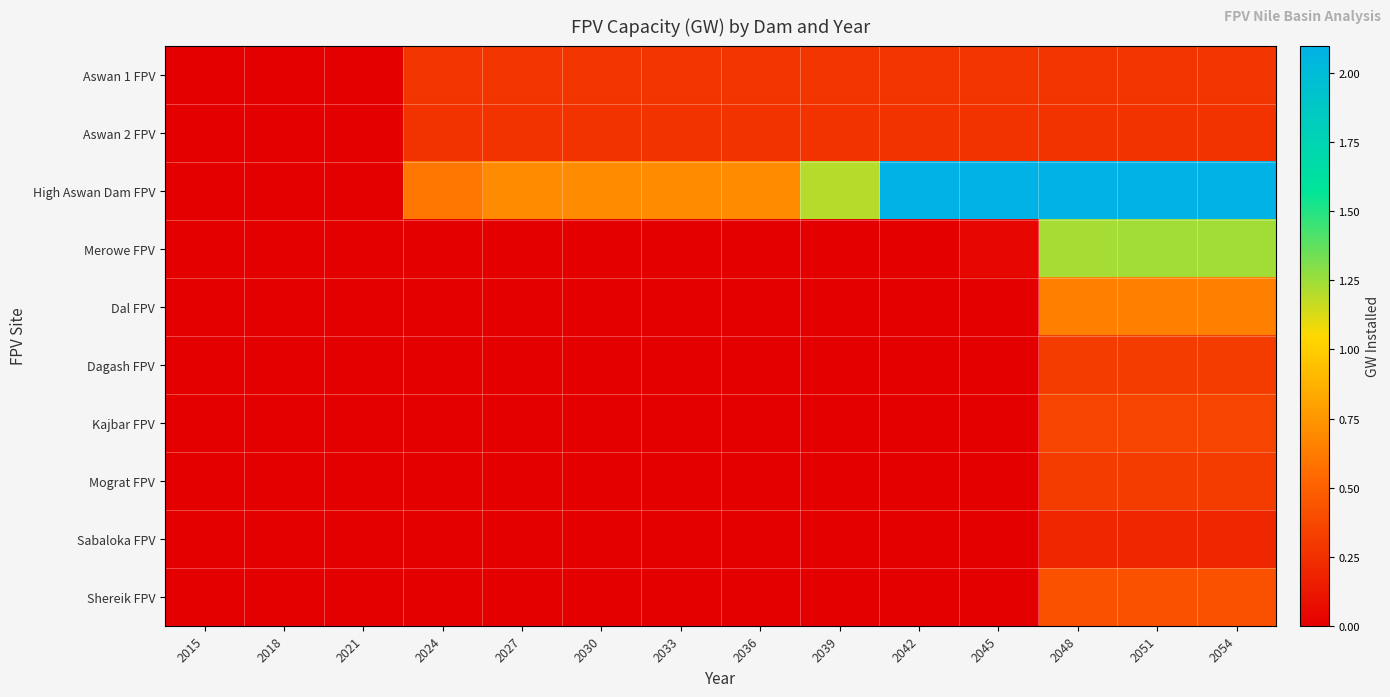

Which series has the largest total across all categories?

High Aswan Dam FPV